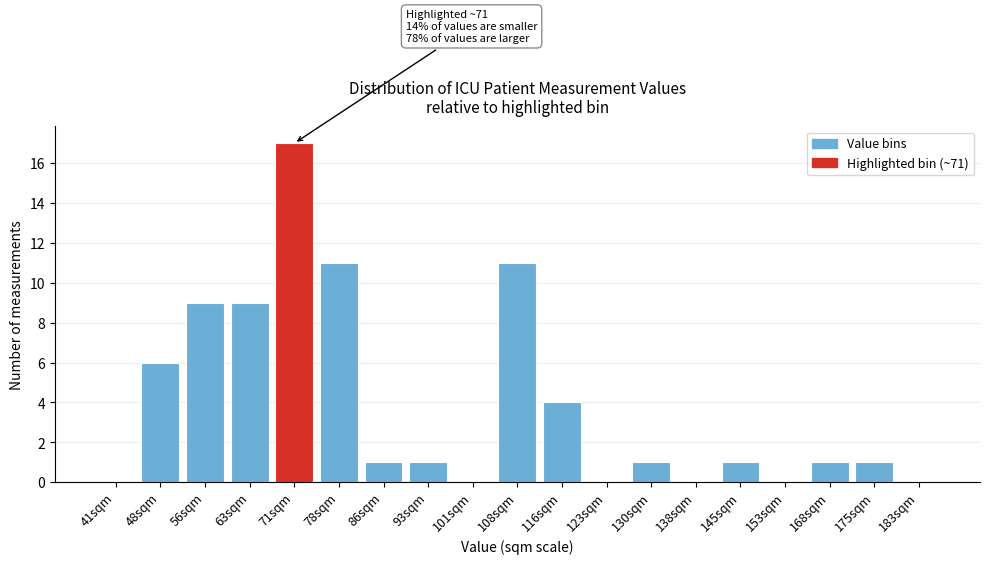

Reading left to right, transcribe all the data shown in this chart.

41sqm=0	48sqm=6	56sqm=9	63sqm=9	71sqm=17	78sqm=11	86sqm=1	93sqm=1	101sqm=0	108sqm=11	116sqm=4	123sqm=0	130sqm=1	138sqm=0	145sqm=1	153sqm=0	168sqm=1	175sqm=1	183sqm=0